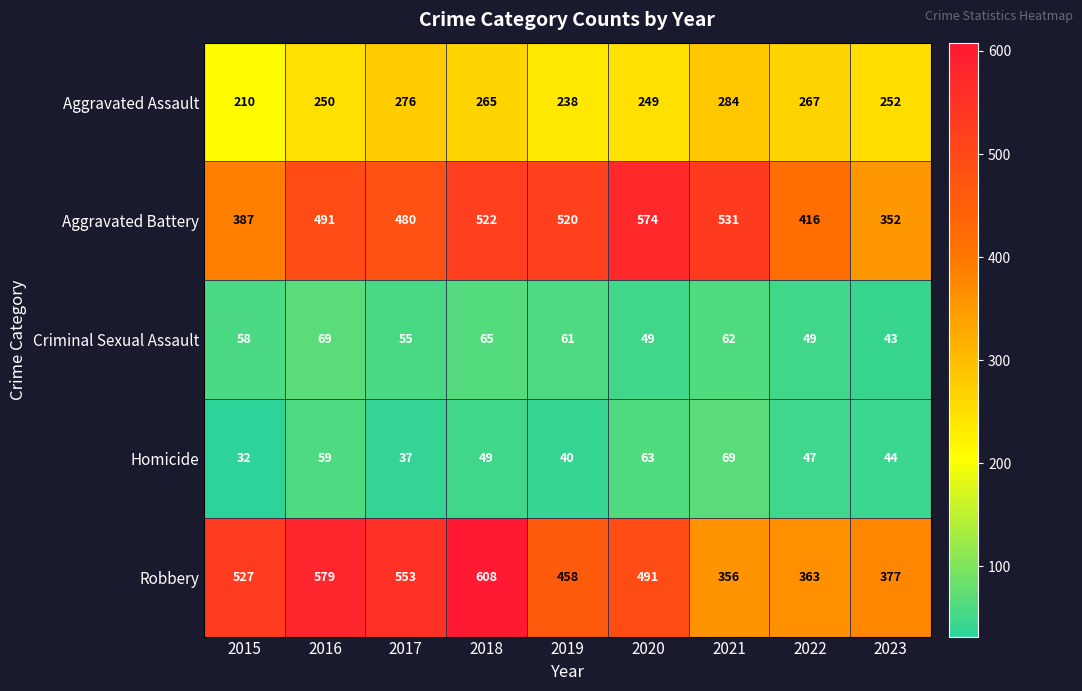

At how many categories does at least one series exceed 35?

9